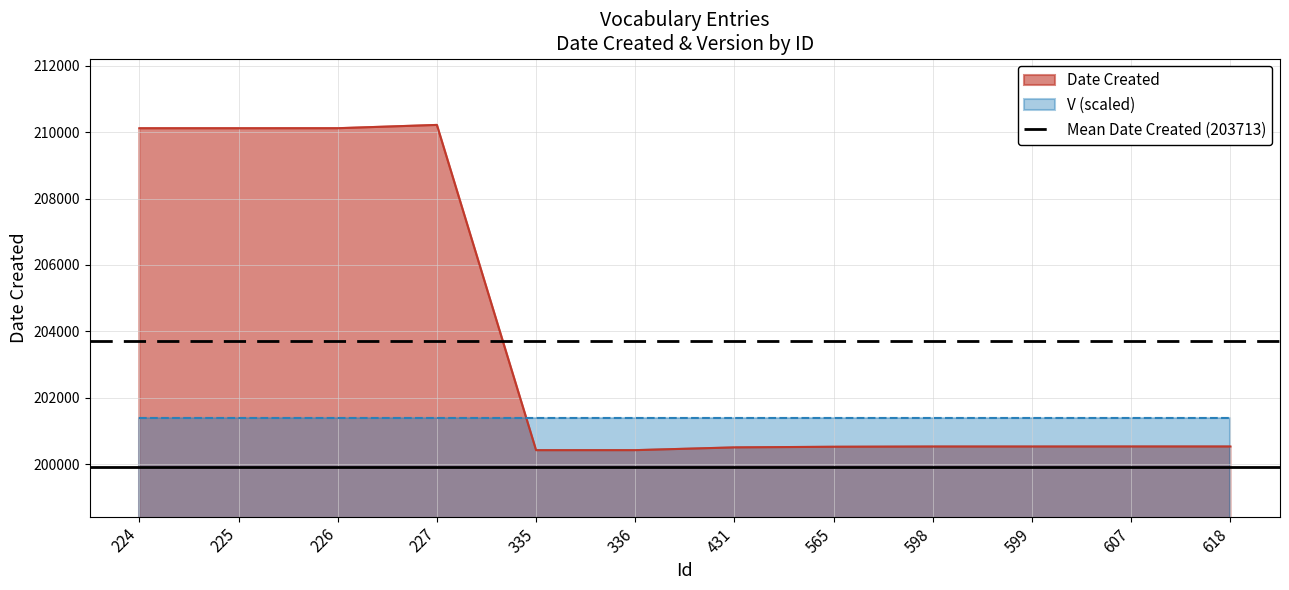

Which has a higher value, 335 or 598?

598